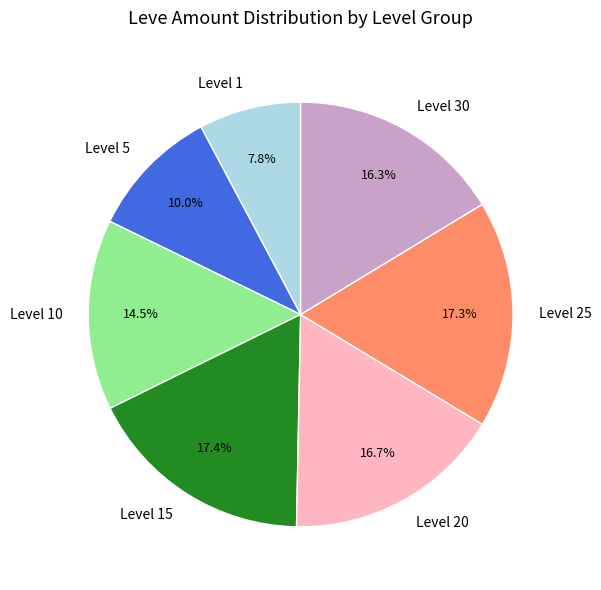

What is the smallest slice in the pie chart?

Level 1